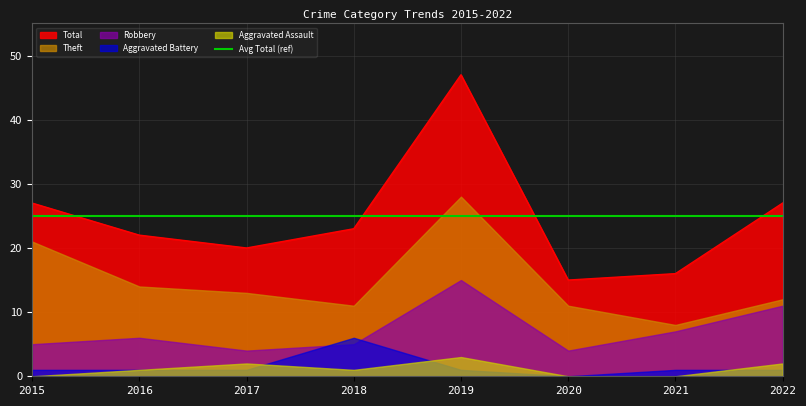

How many lines are shown in the chart?

5